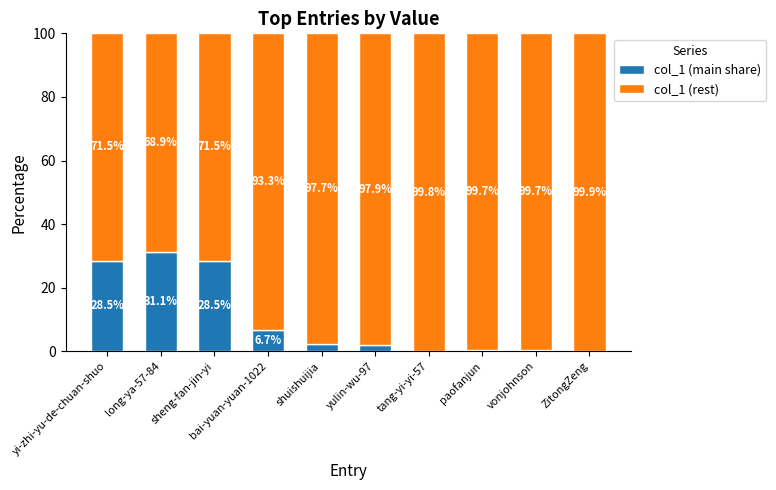

What is the highest value of the col_1 (main share) series?

31.1